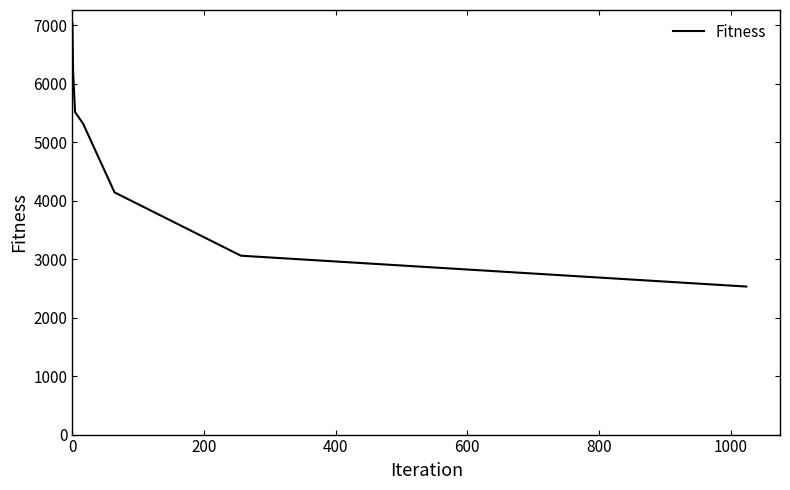

What is the difference between the maximum and second lowest values?

3974.6